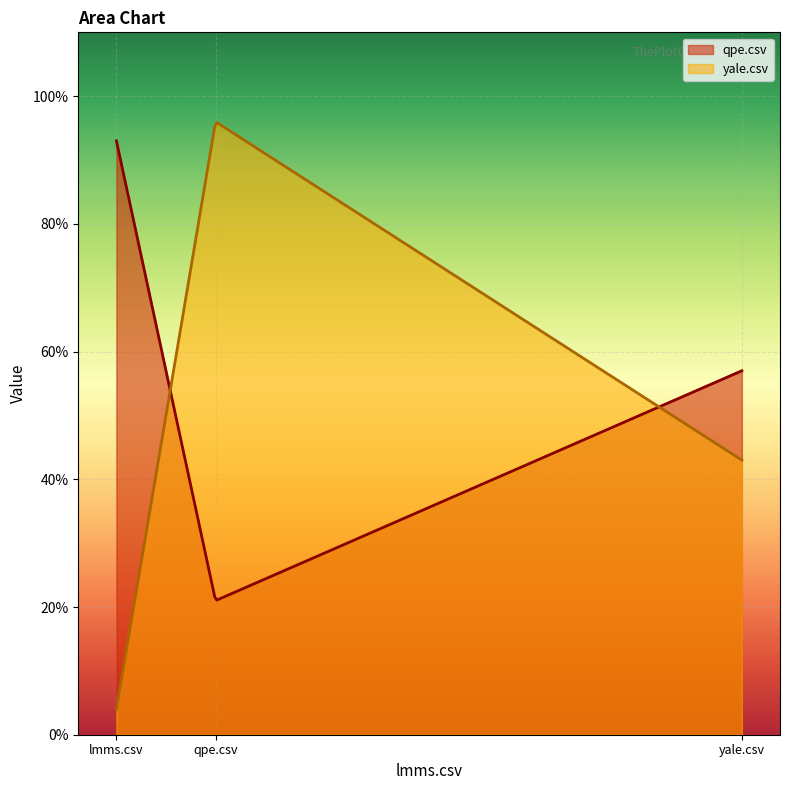

What is the value of the qpe.csv point at the 1st from the left?

0.9